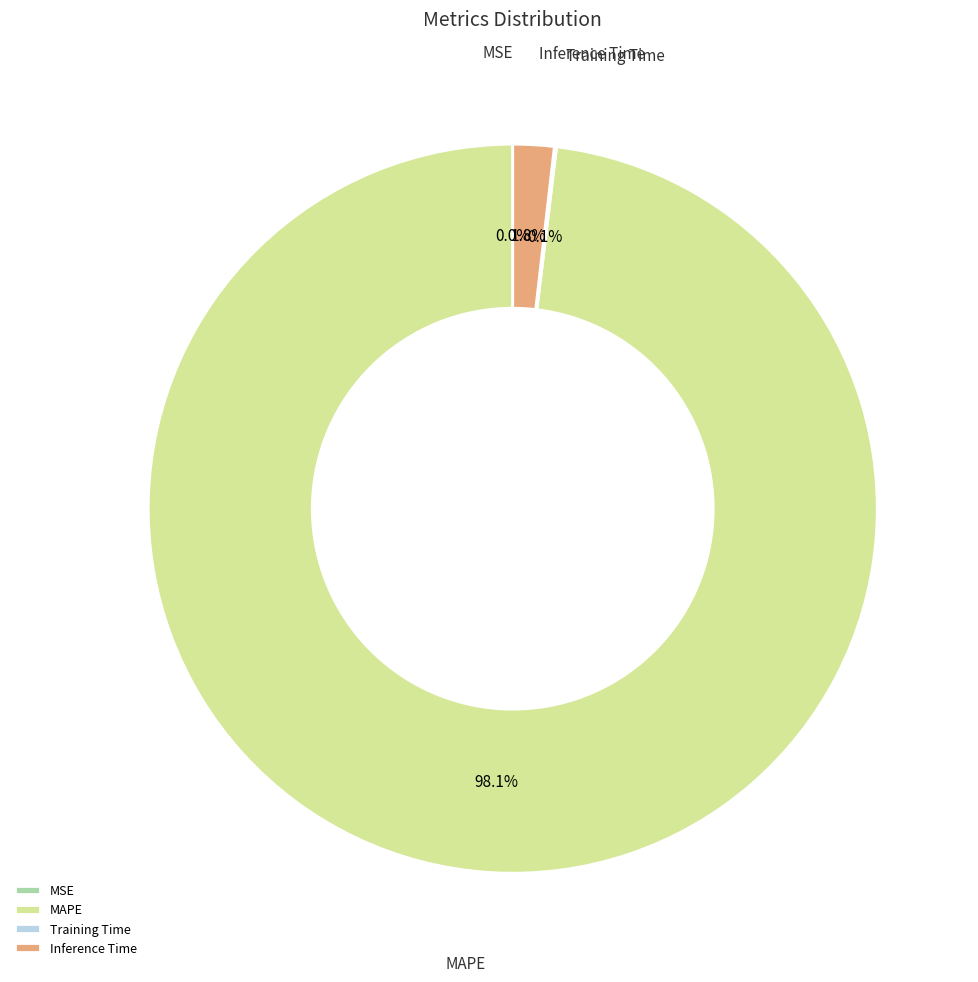

Which has a higher value, Inference Time or MAPE?

MAPE